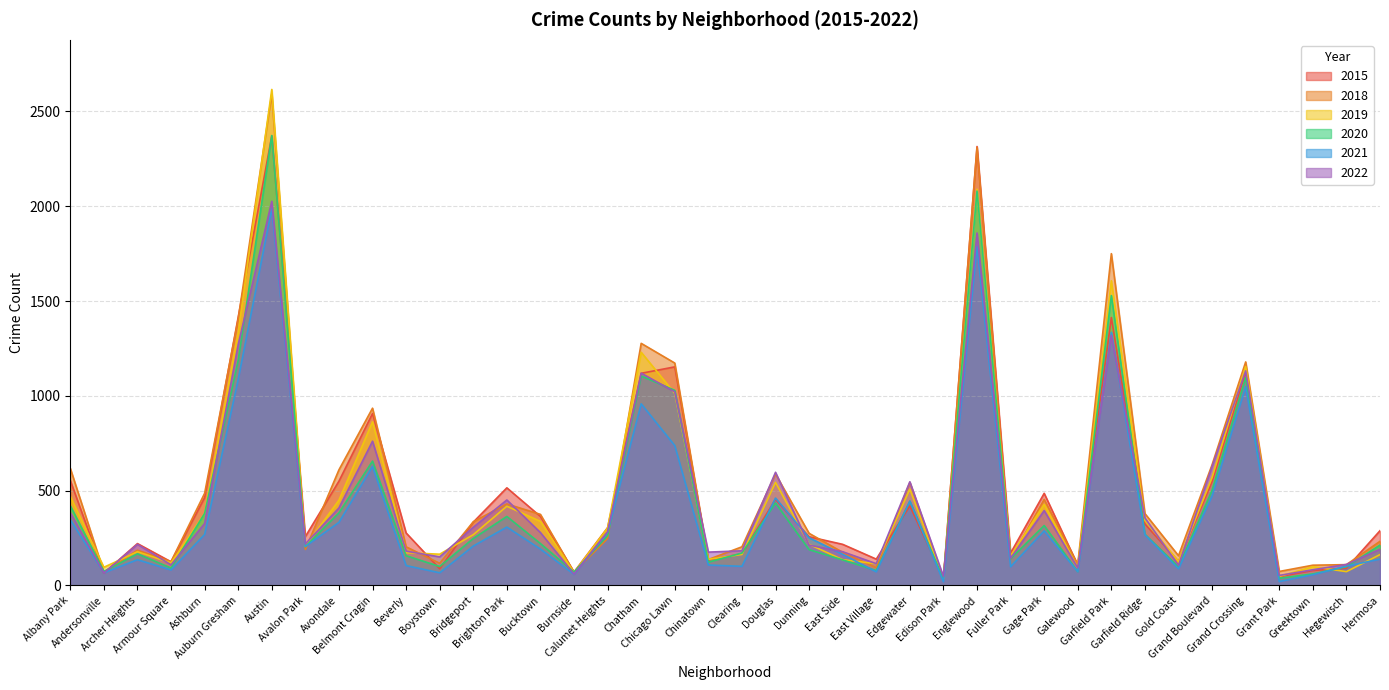

How many intersections are there between 2020 and 2018?

8